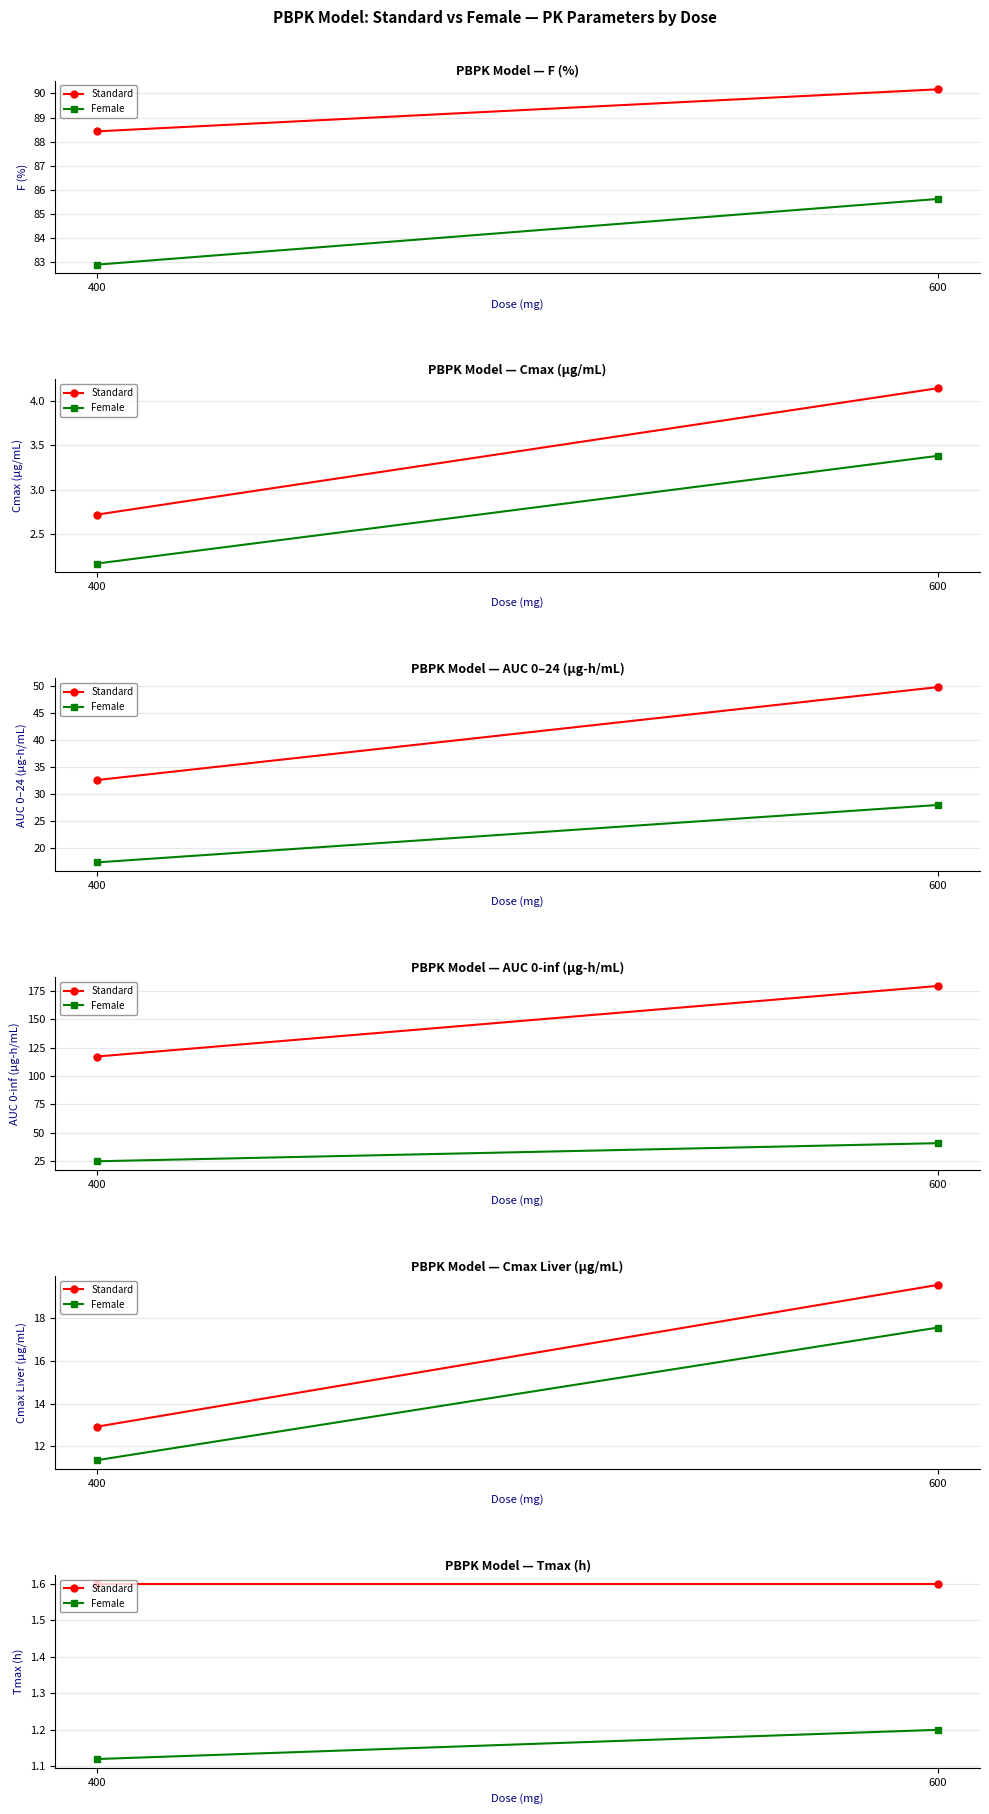

What is the difference between the highest and lowest values at 400?

0.5